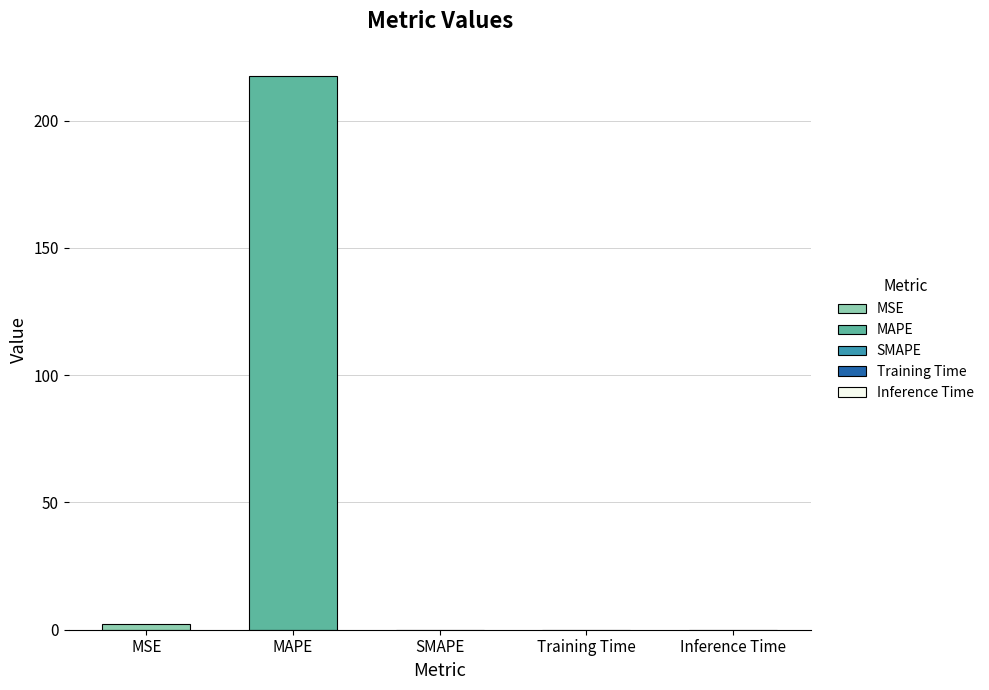

What is the sum of all values?

219.6